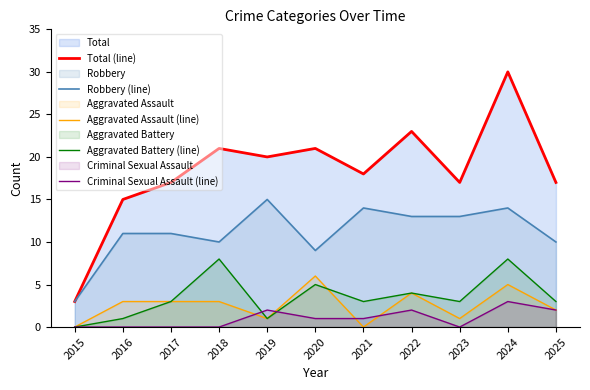

True or false: Criminal Sexual Assault (line) has a value of 3 at 2025.

False